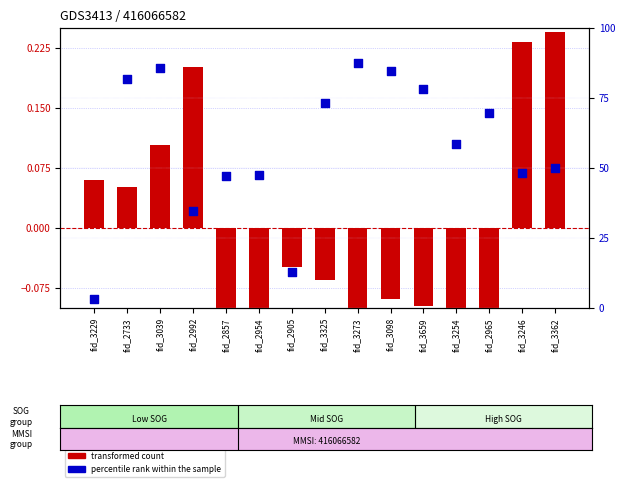

Which series contains the highest Y value?

percentile rank within the sample